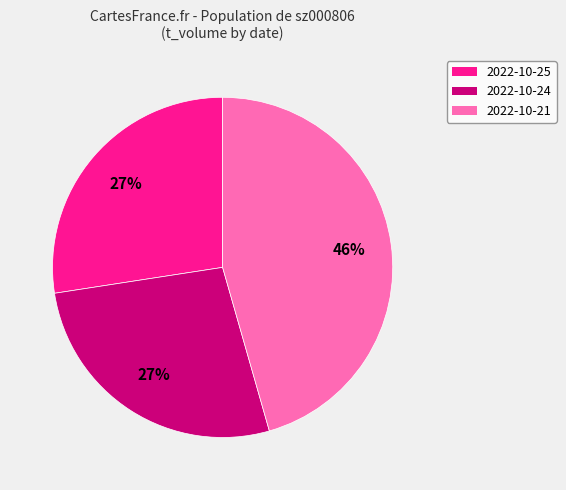

To the nearest percent, what percentage of the pie is 2022-10-25?

27%